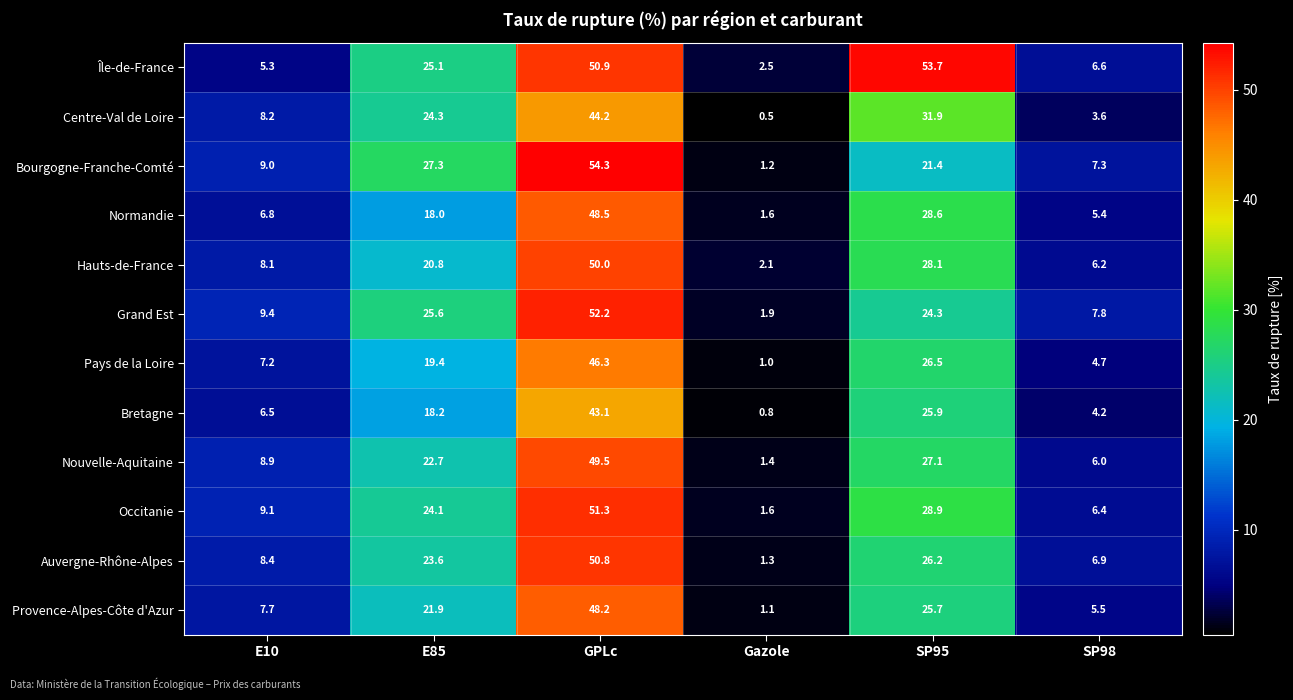

What value does the Grand Est series have at E85?

25.6